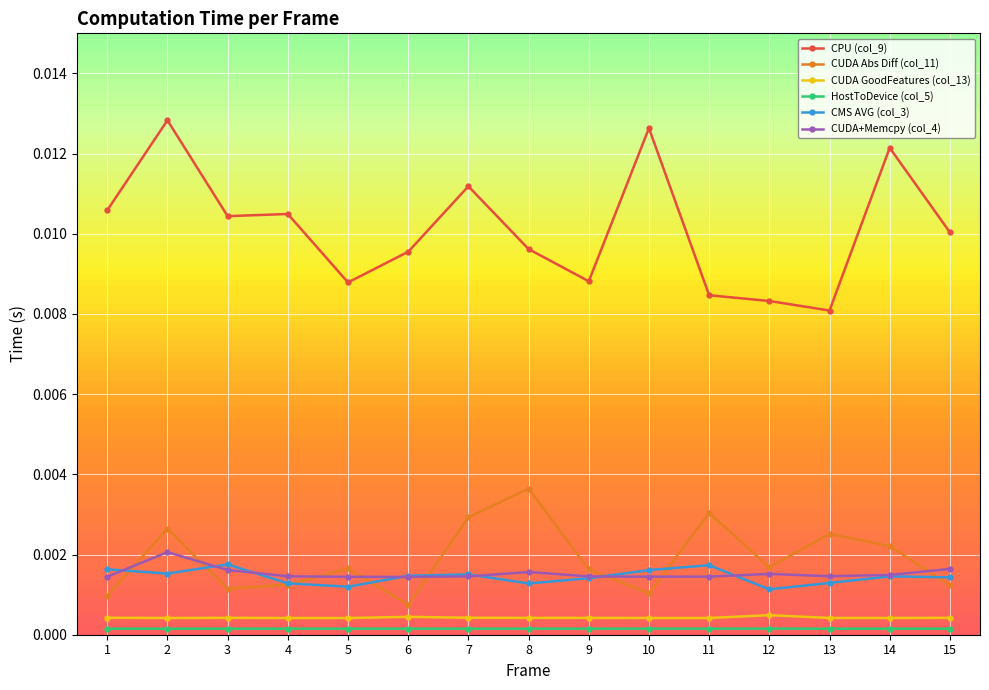

The value of CUDA GoodFeatures (col_13) at 11 is 0.0. True or false?

True